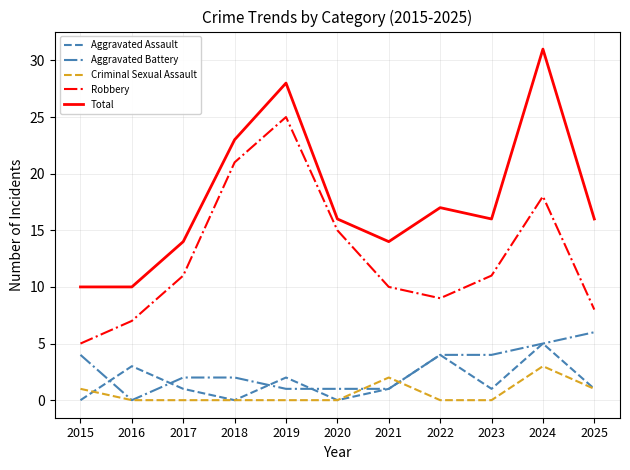

After their last crossing, which series has the higher values: Criminal Sexual Assault or Aggravated Battery?

Aggravated Battery